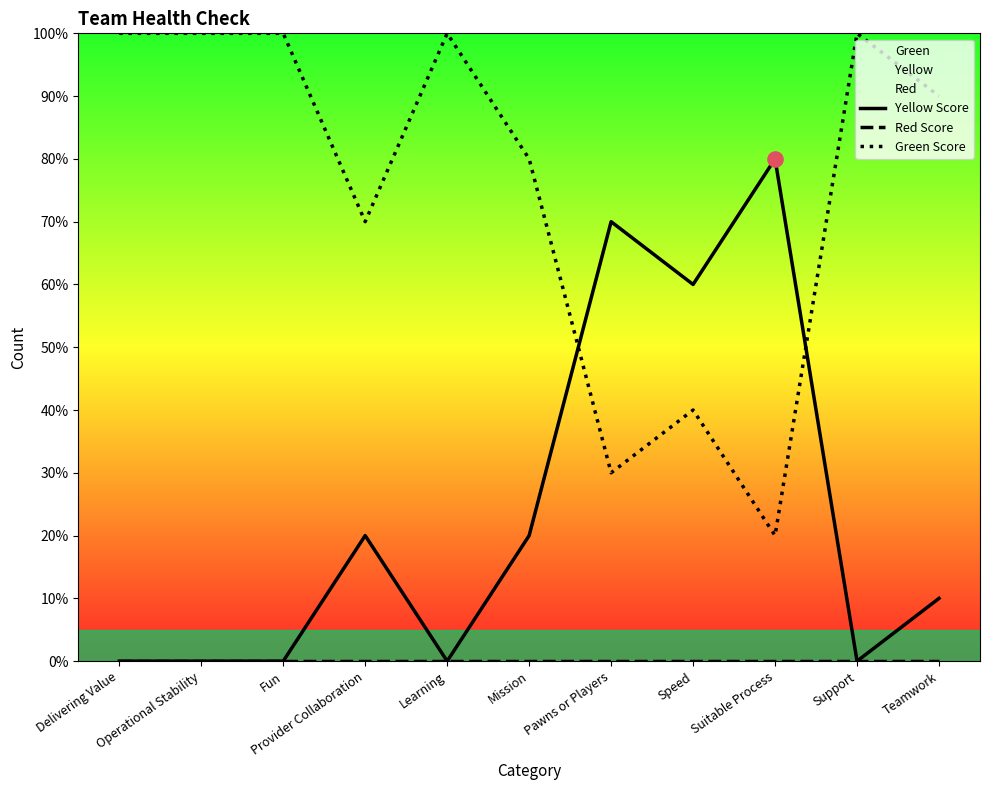

What are all the series names shown in the legend?

Yellow Score, Red Score, Green Score